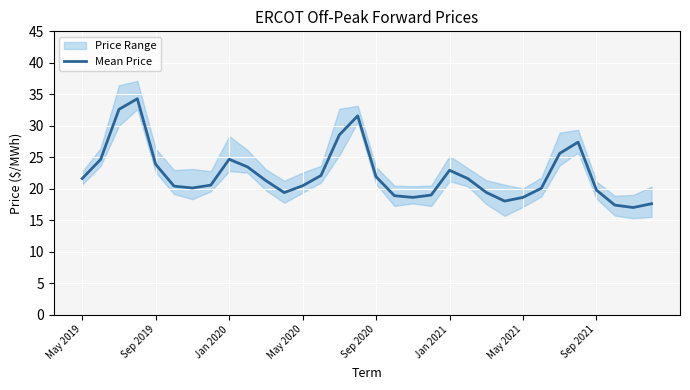

The Mean Price series shows 18.6 at May 2021. True or false?

True